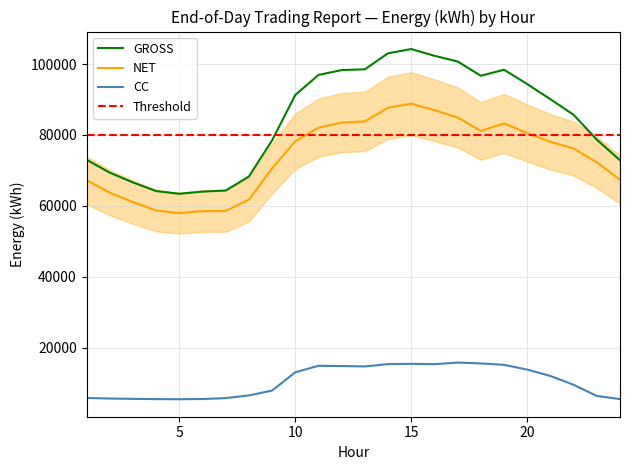

What is the sum of all GROSS values?

2023845.4